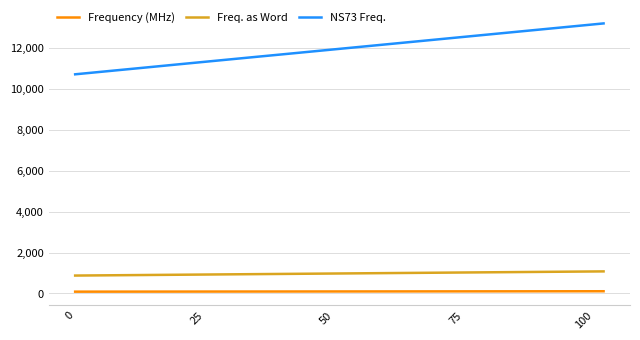

Which series has the largest range (max minus min)?

NS73 Freq.